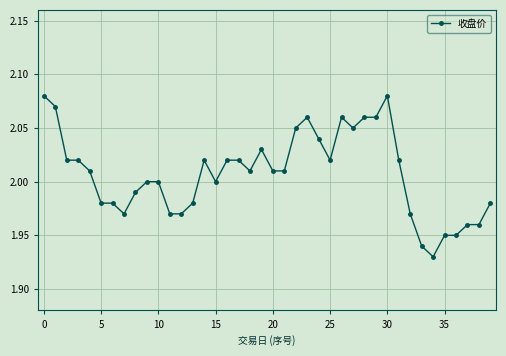

What is the sum of all values?

80.3